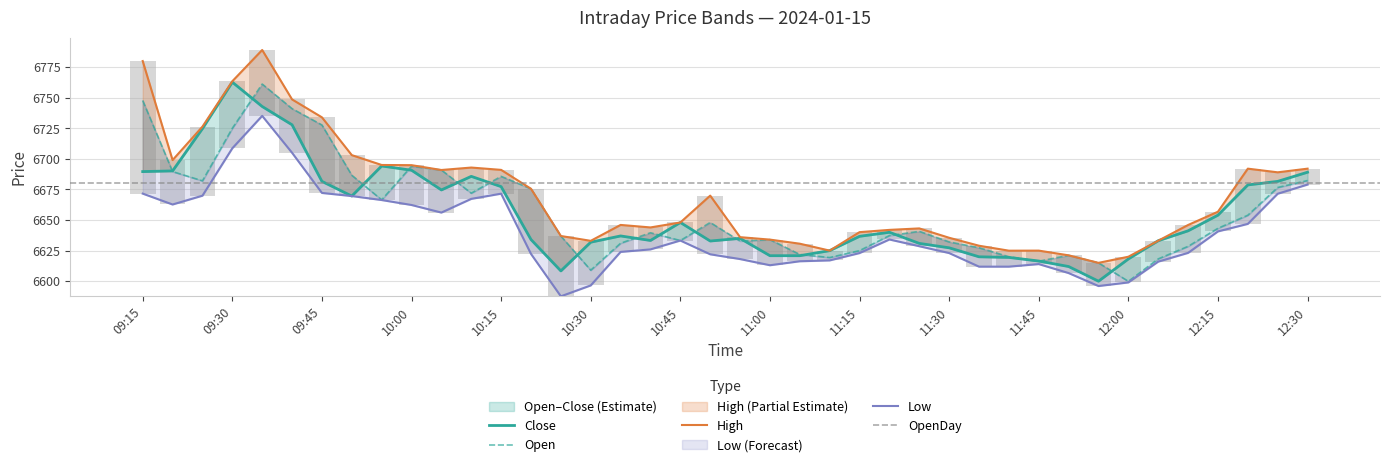

What is the label of the 35th bar from the left?

2024-01-15 12:05